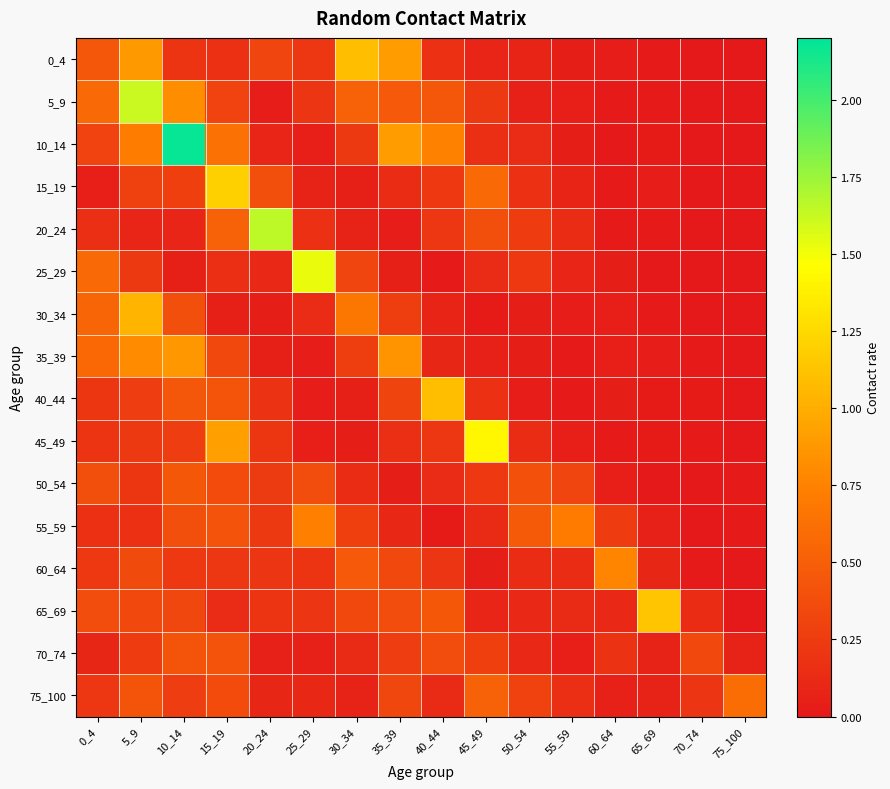

What is the greatest value displayed?

2.2